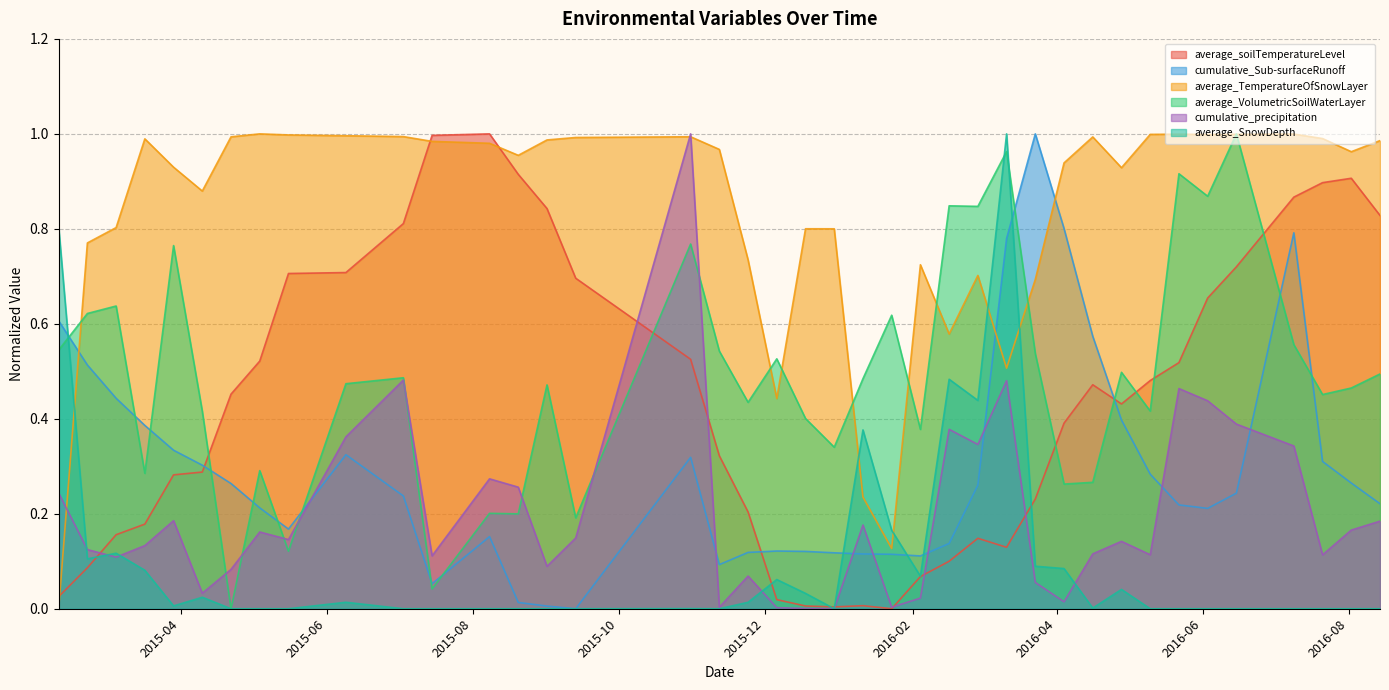

Which series has the largest total across all categories?

average_TemperatureOfSnowLayer